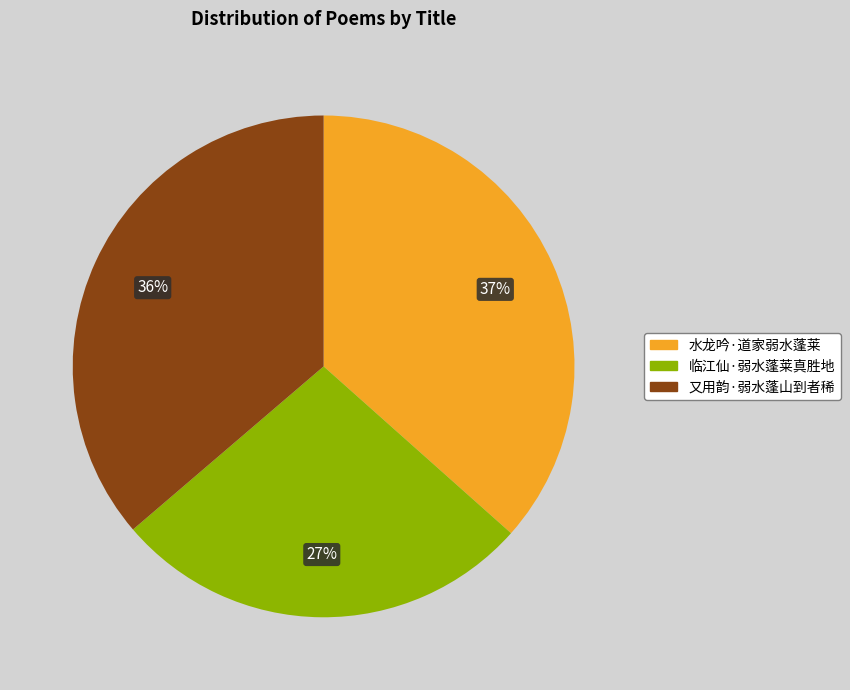

Which has a higher value, 临江仙·弱水蓬莱真胜地 or 又用韵·弱水蓬山到者稀?

又用韵·弱水蓬山到者稀